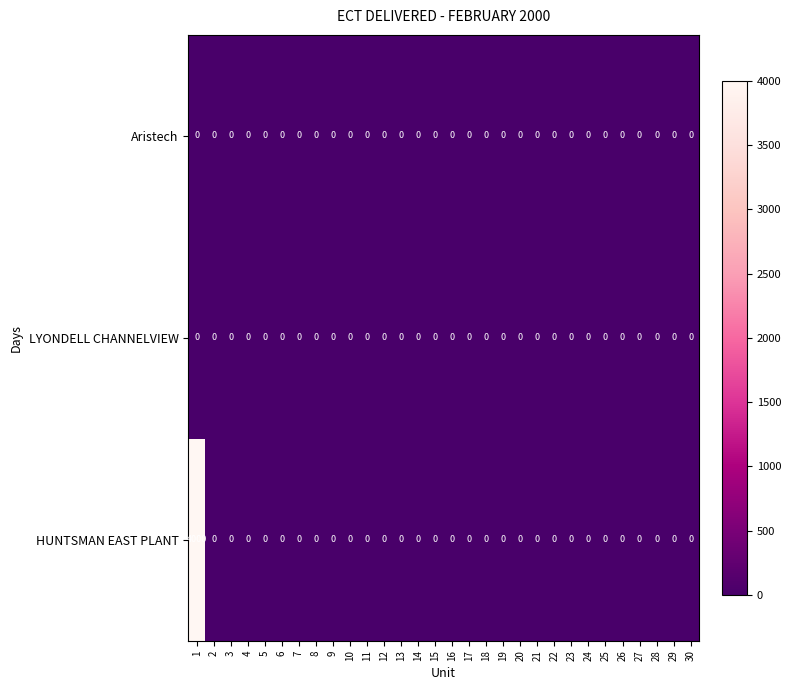

What is the maximum value shown in the chart?

4000